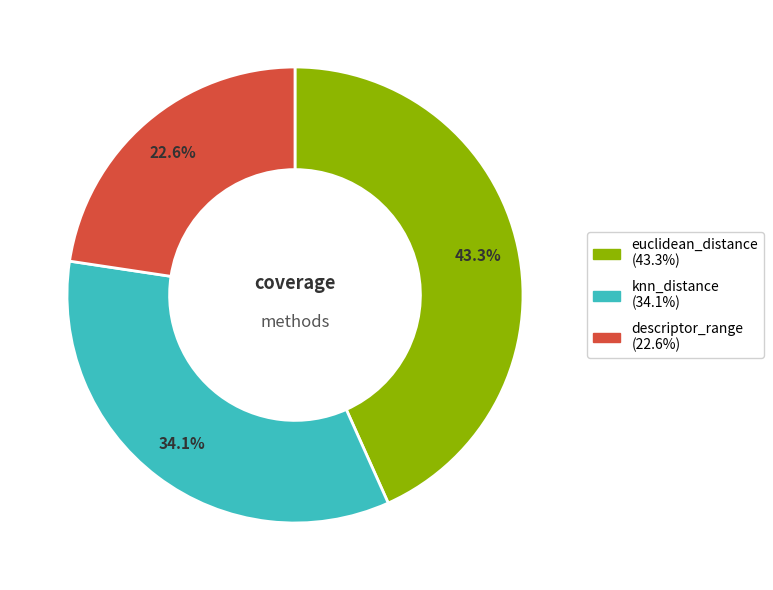

Which has a higher value, euclidean_distance or descriptor_range?

euclidean_distance